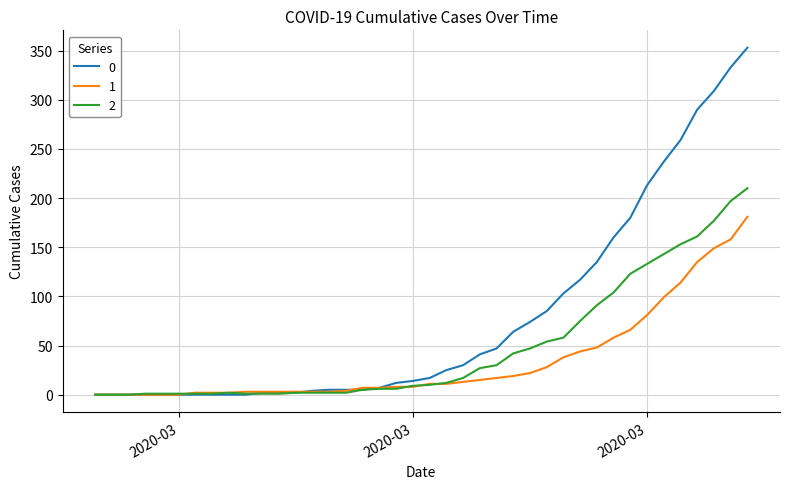

List the series in order of their overall mean, highest first.

0, 2, 1